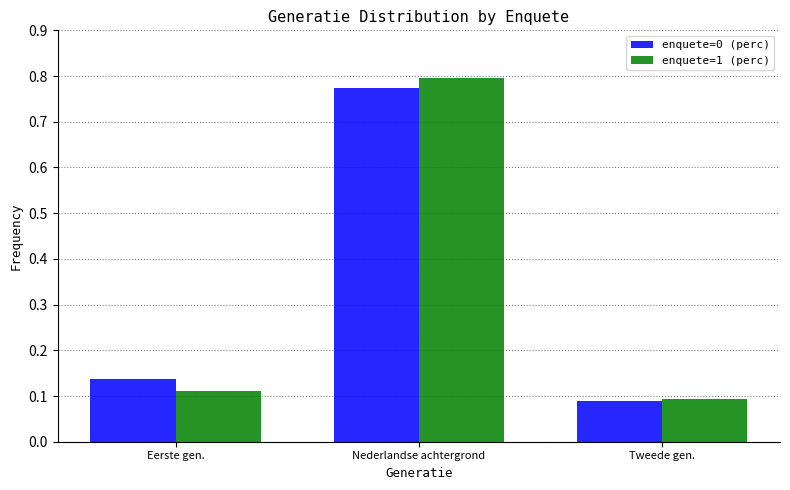

Which category has the lowest value in the enquete=0 (perc) series?

Tweede gen.